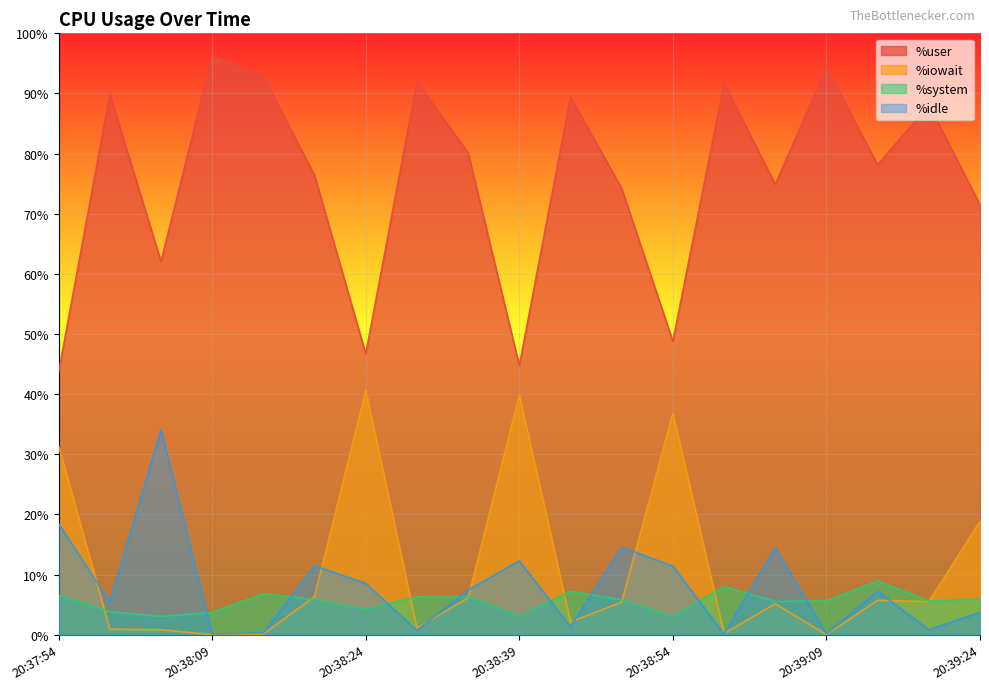

At which label does %system reach its minimum?

20:38:54